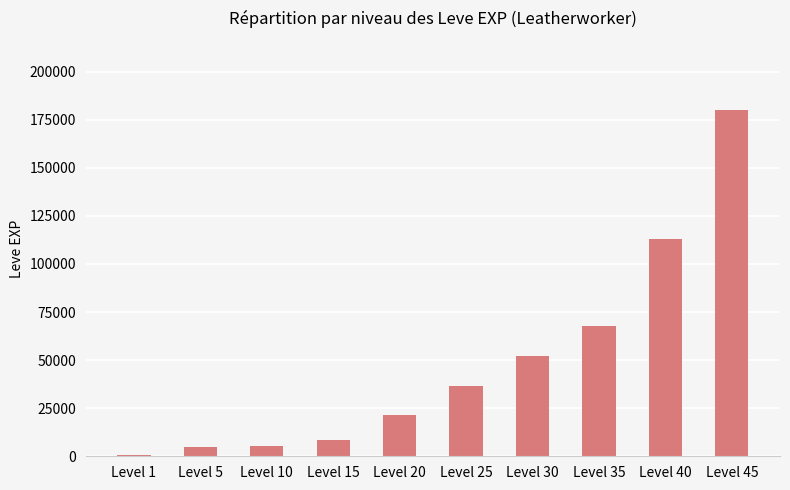

Does the chart contain stacked bars?

No